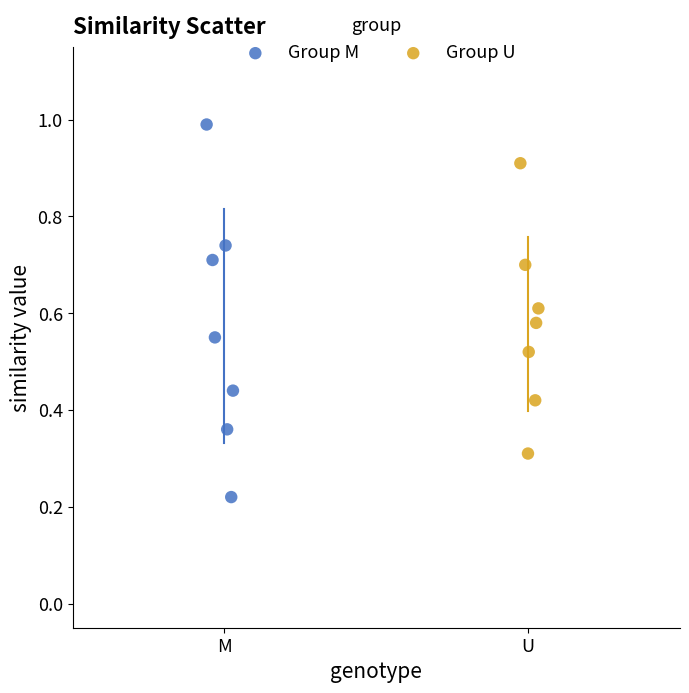

Which series contains the lowest Y value?

Group M